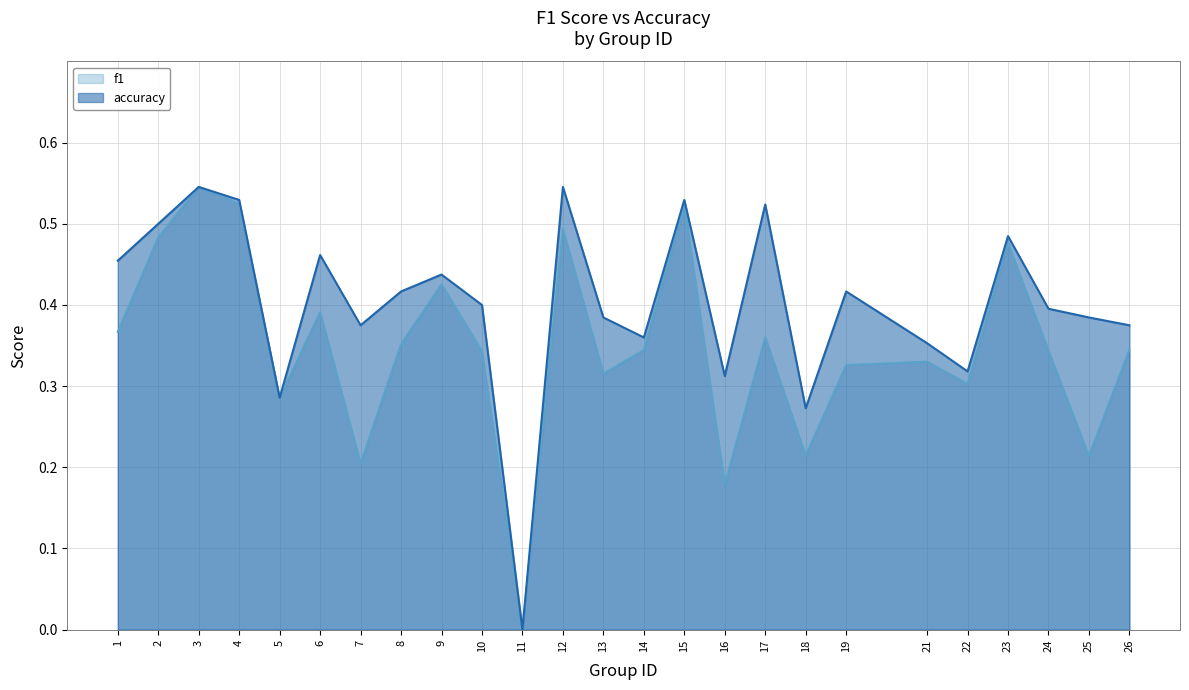

How many lines are shown in the chart?

2